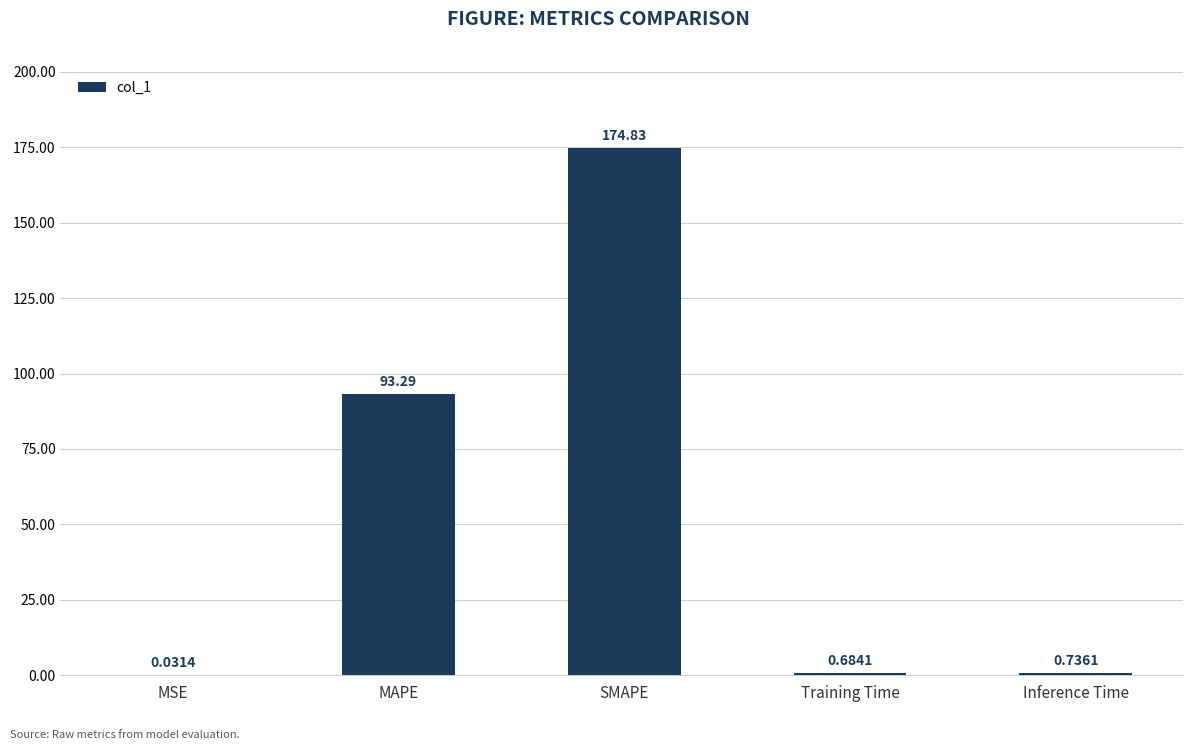

At which label is the value closest to 87?

MAPE